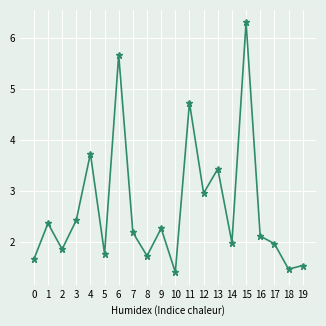

Count the number of data series in this chart.

1